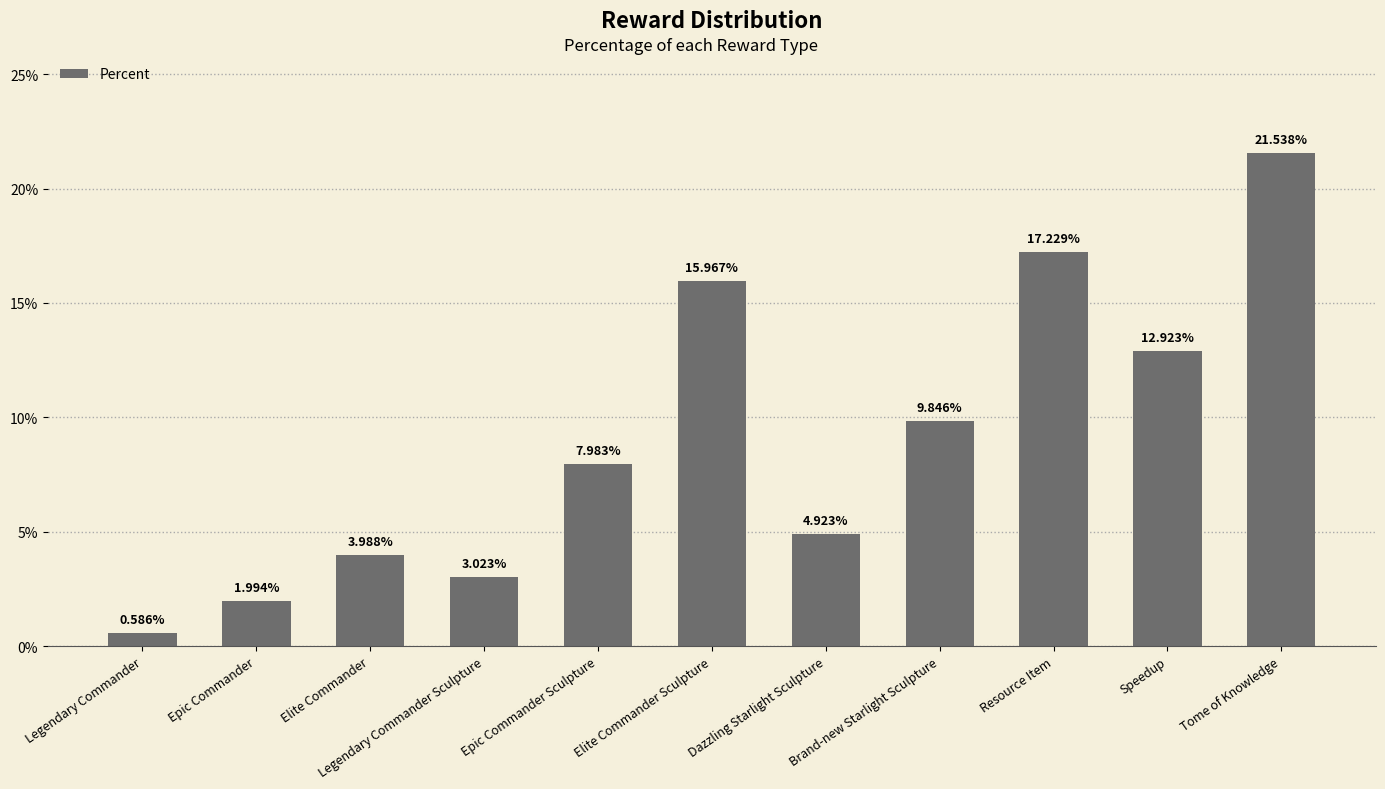

What is the average value?

9.1